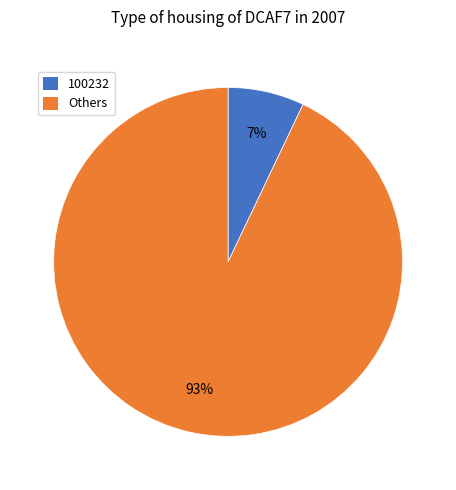

To the nearest percent, what is the difference between the largest and smallest slice percentages?

86%